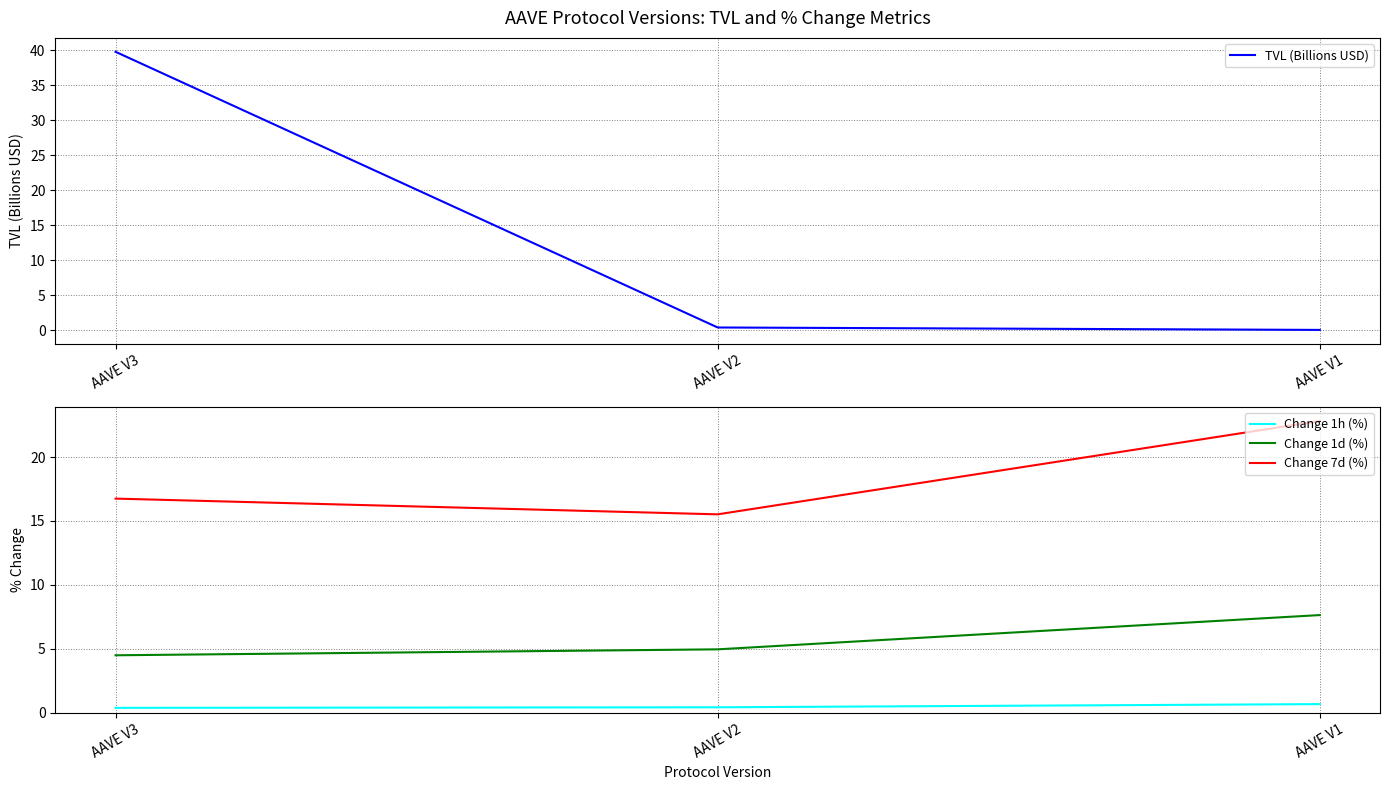

List the series in order of their overall mean, highest first.

Change 7d (%), TVL (Billions USD), Change 1d (%), Change 1h (%)